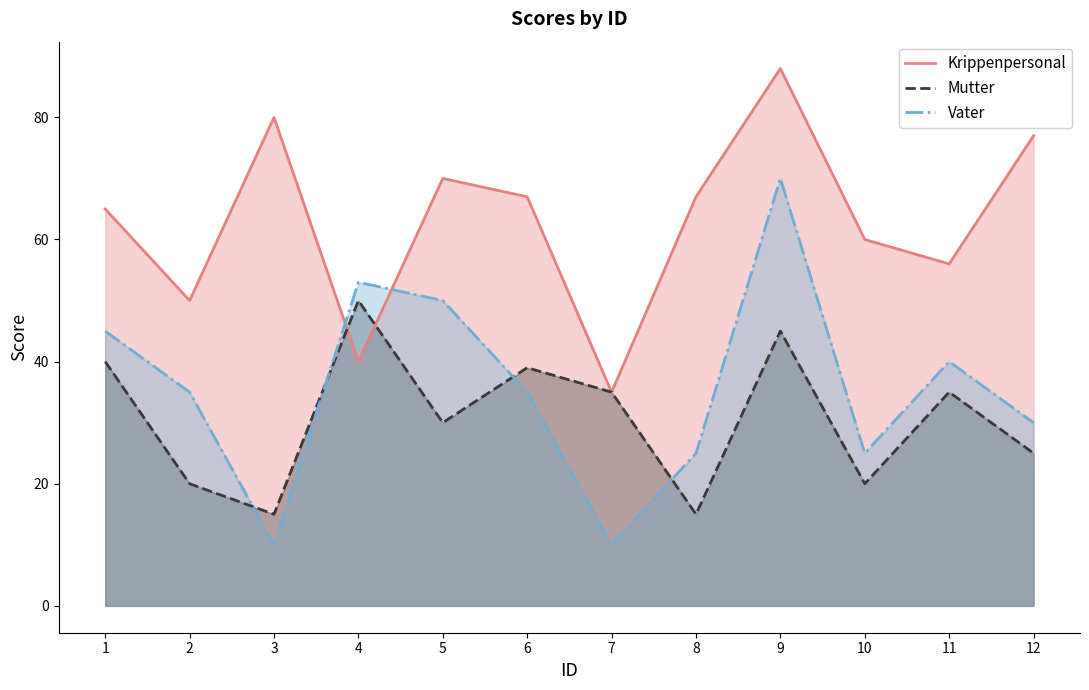

Between 9 and 12, which series saw the biggest shift?

Vater